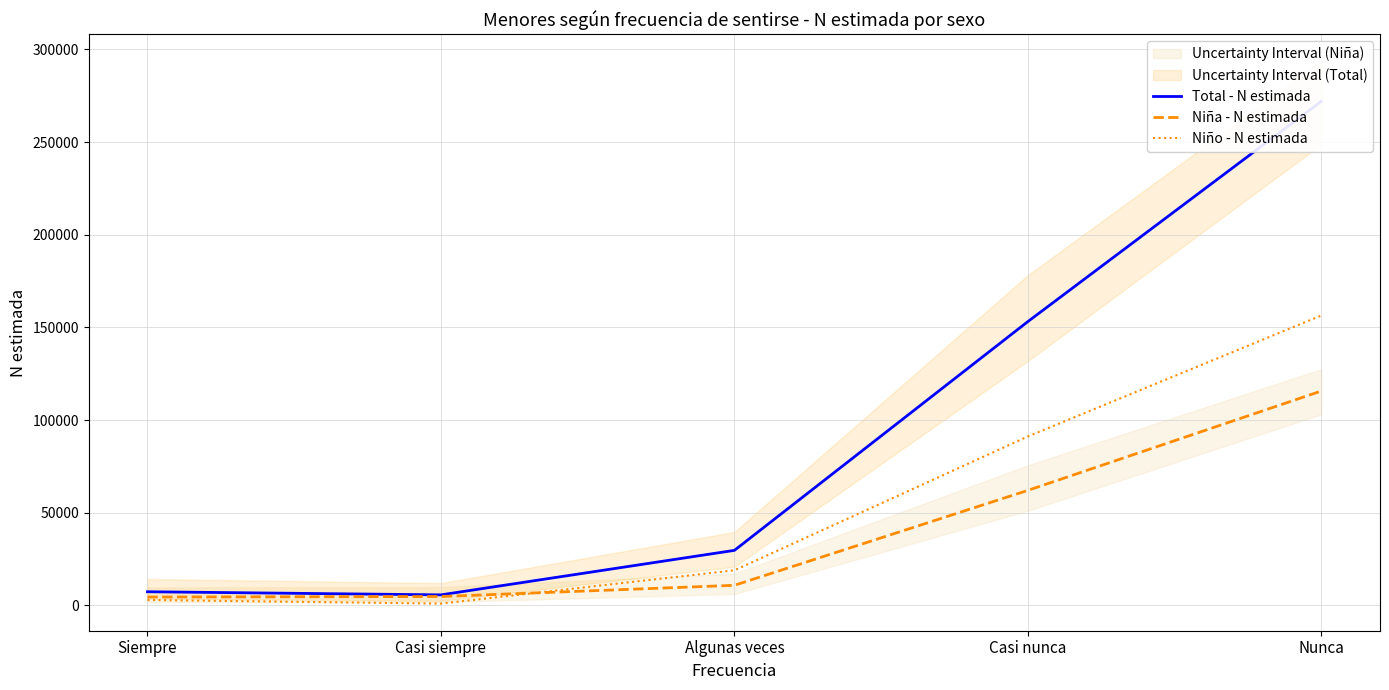

True or false: Niño - N estimada has a value of 54503 at Nunca.

False